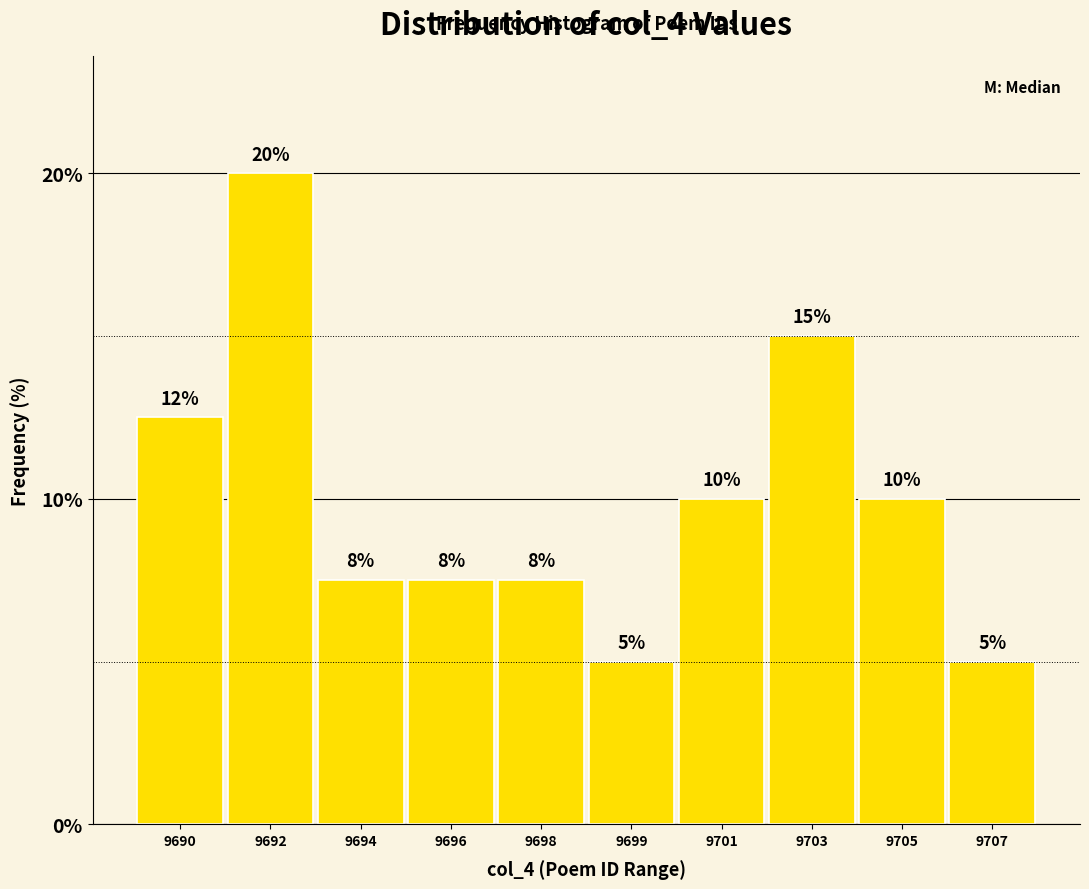

Read the value at 9692.

20.0